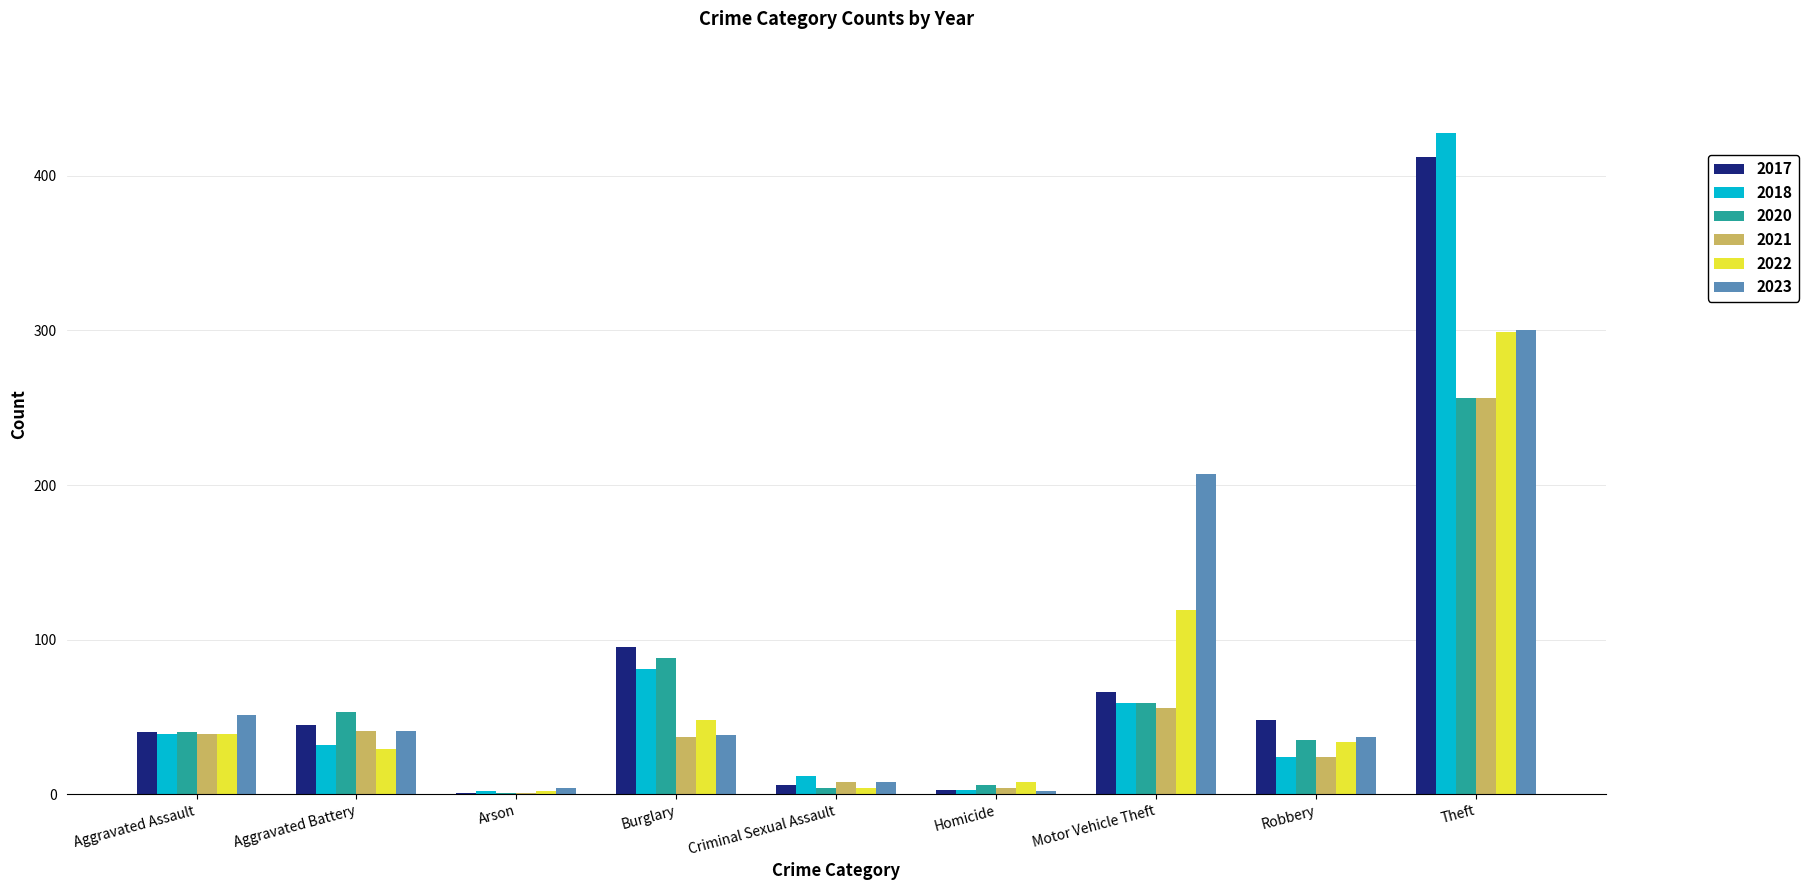

Which category has the highest value in the 2022 series?

Theft